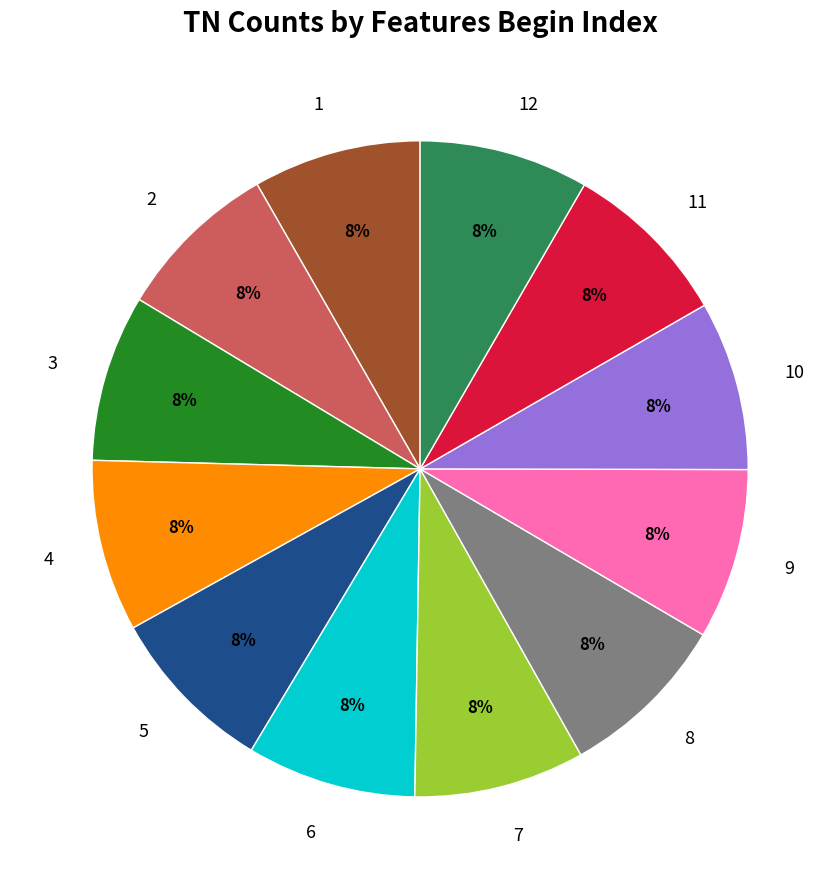

To the nearest percent, what portion does 9 represent?

8%